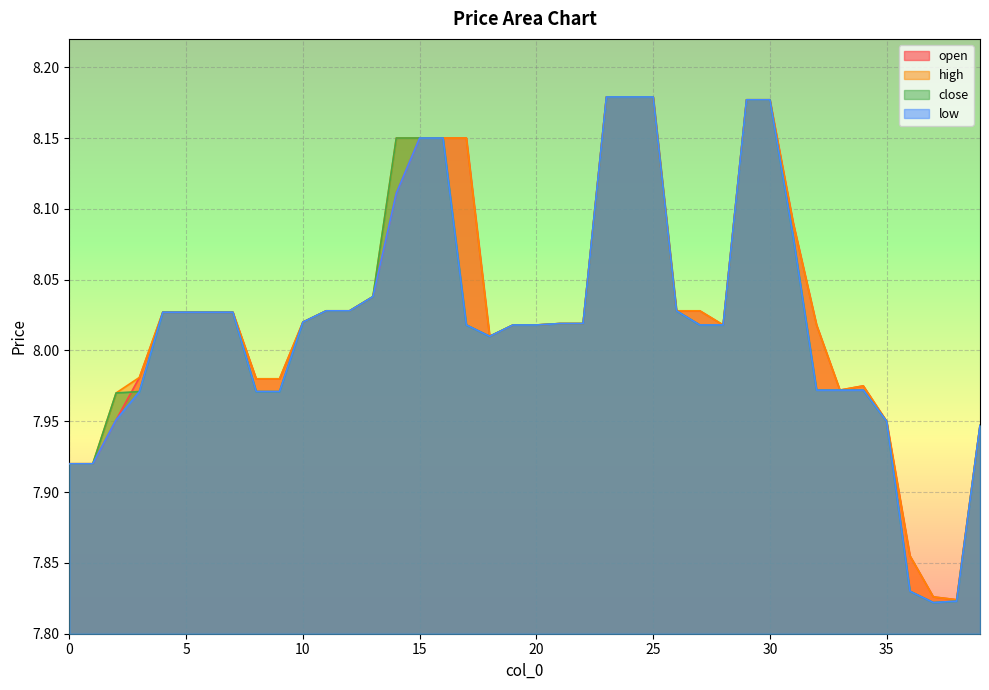

What is the greatest value displayed?

8.2